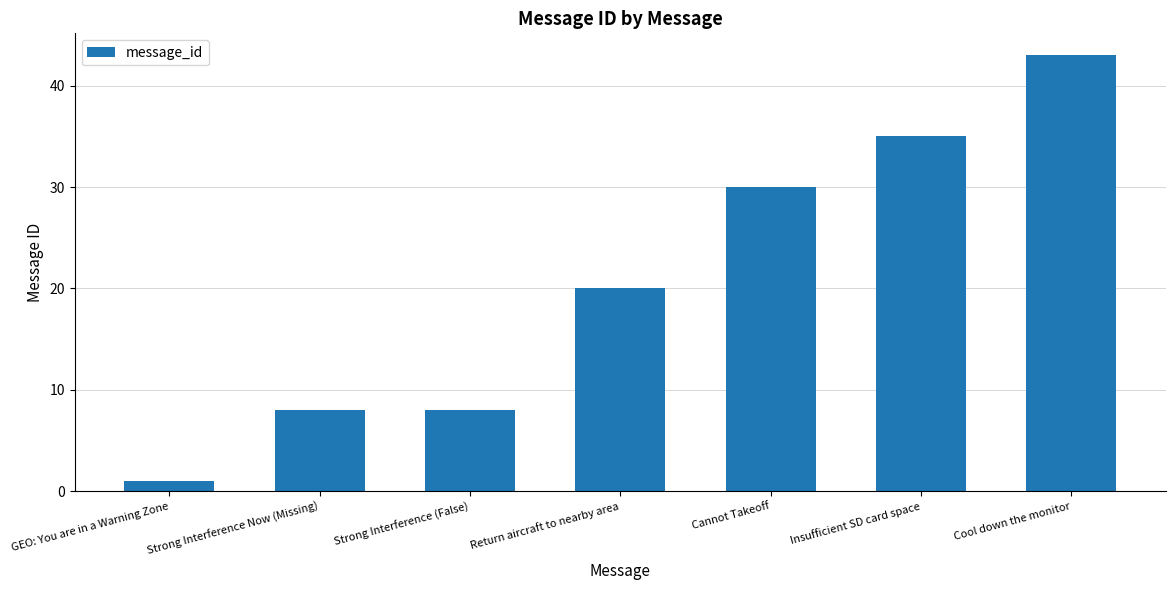

What position from the right is Cannot Takeoff?

3